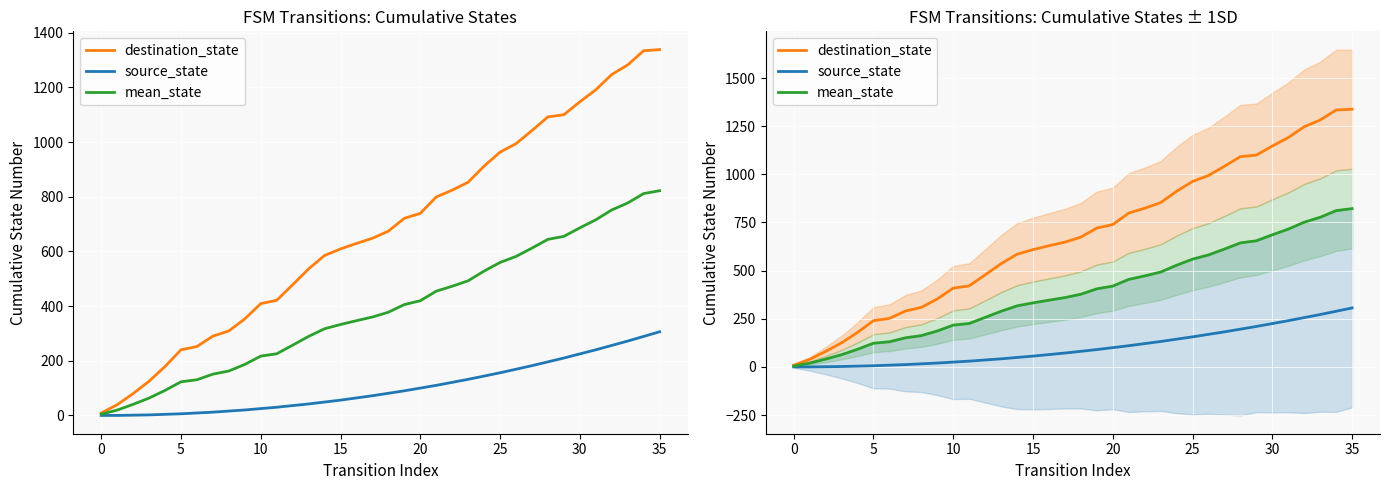

Count the number of categories in the chart.

36